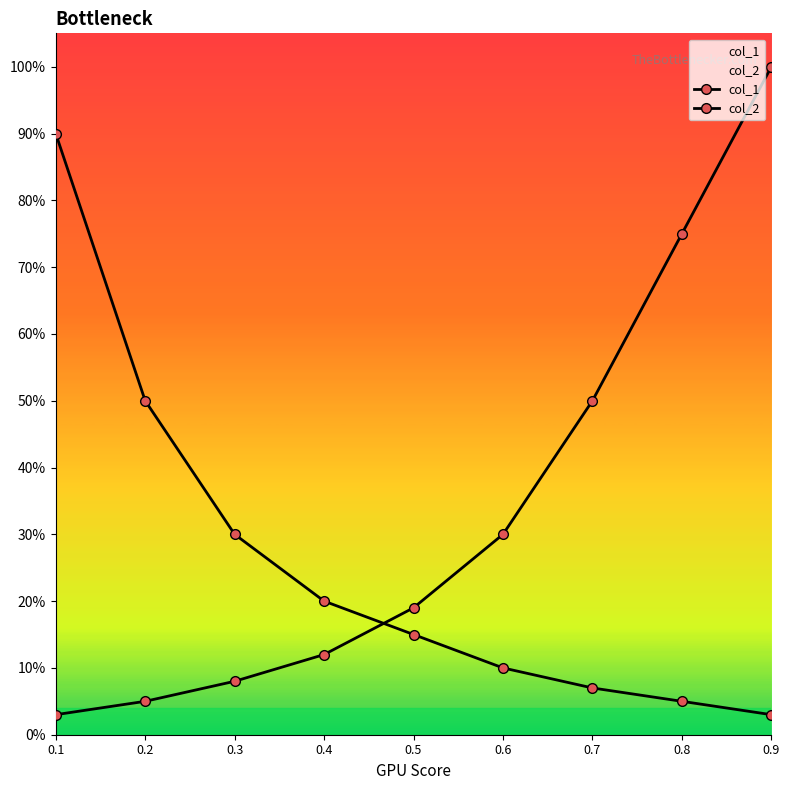

How many lines are shown in the chart?

2